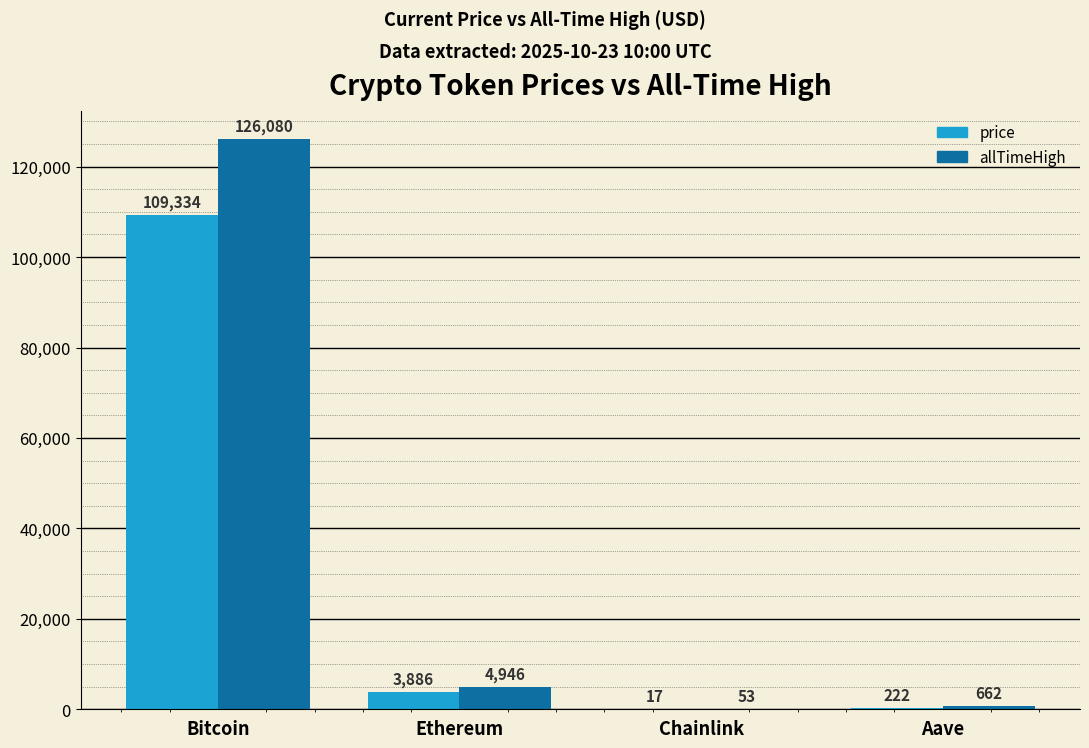

Which category has the highest value in the price series?

Bitcoin